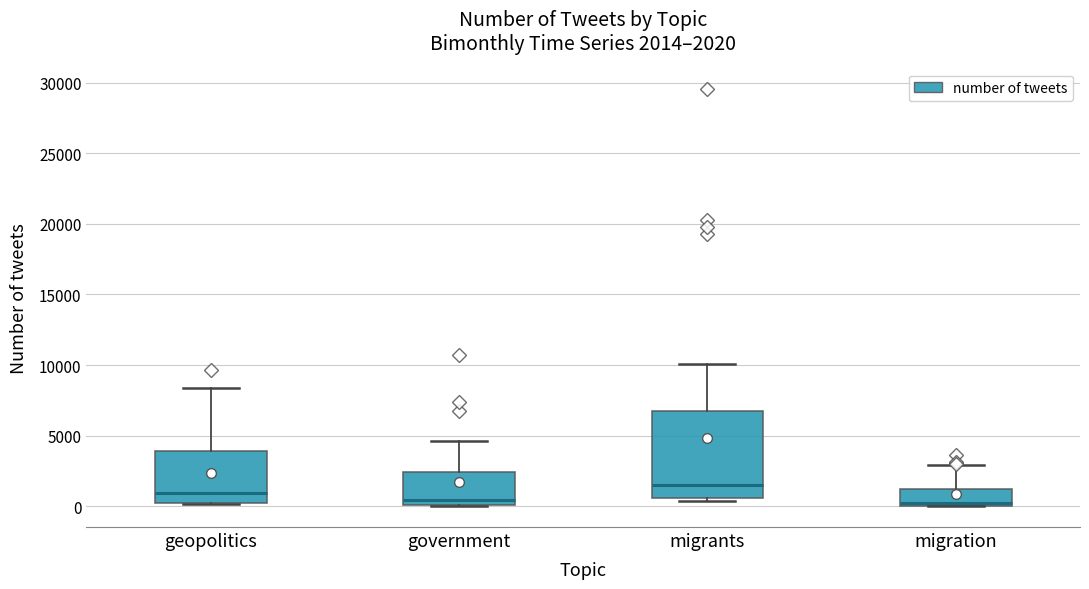

Comparing the boxes themselves (not the whiskers), which one is the tallest?

migrants